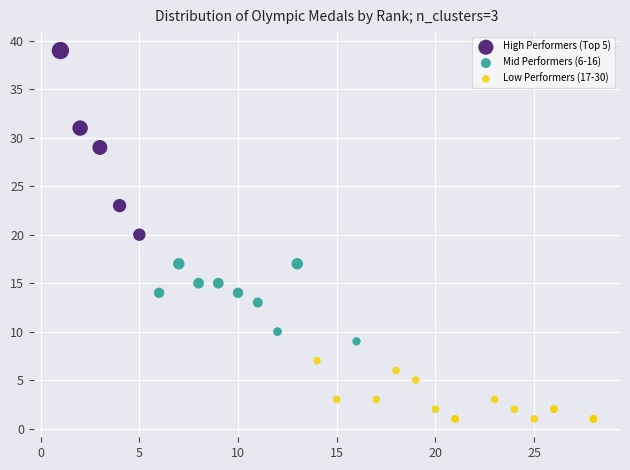

Which series contains the lowest Y value?

Low Performers (17-30)